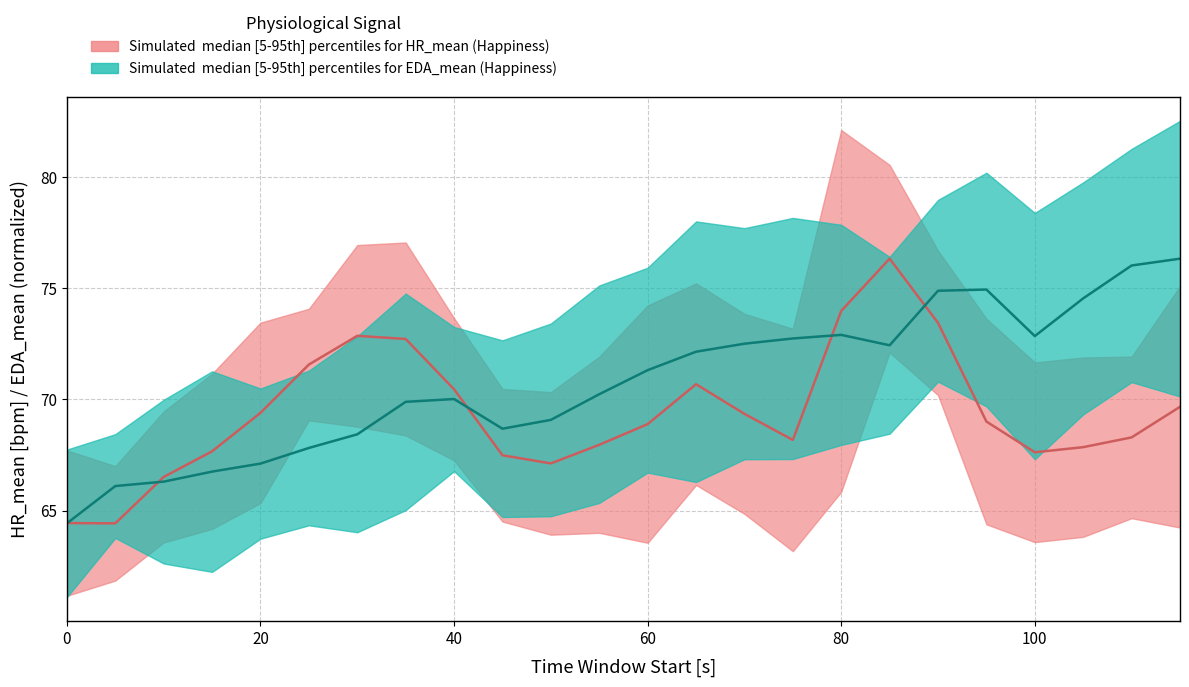

True or false: HR_mean has more than 1 points higher than both neighbors.

True